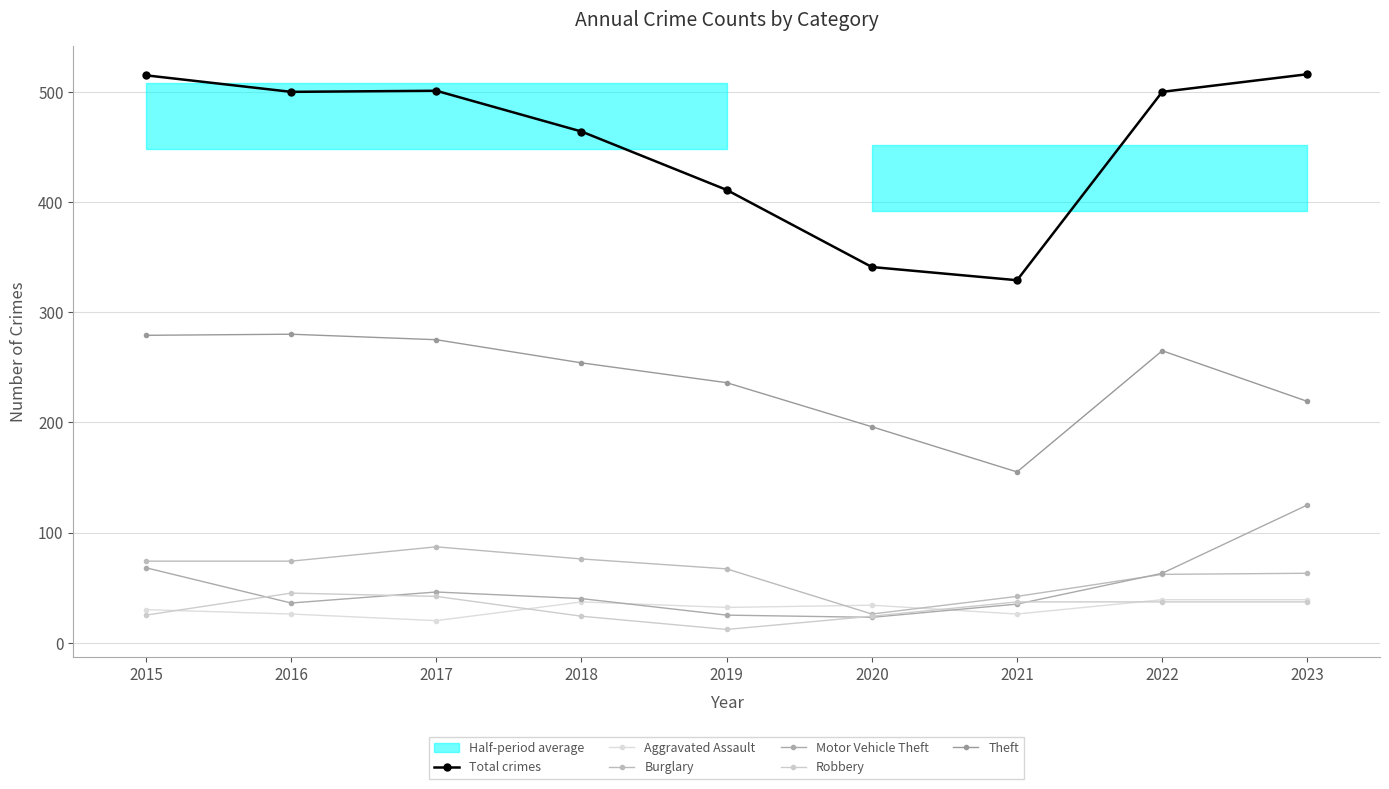

True or false: Total crimes and Motor Vehicle Theft cross at least once.

False